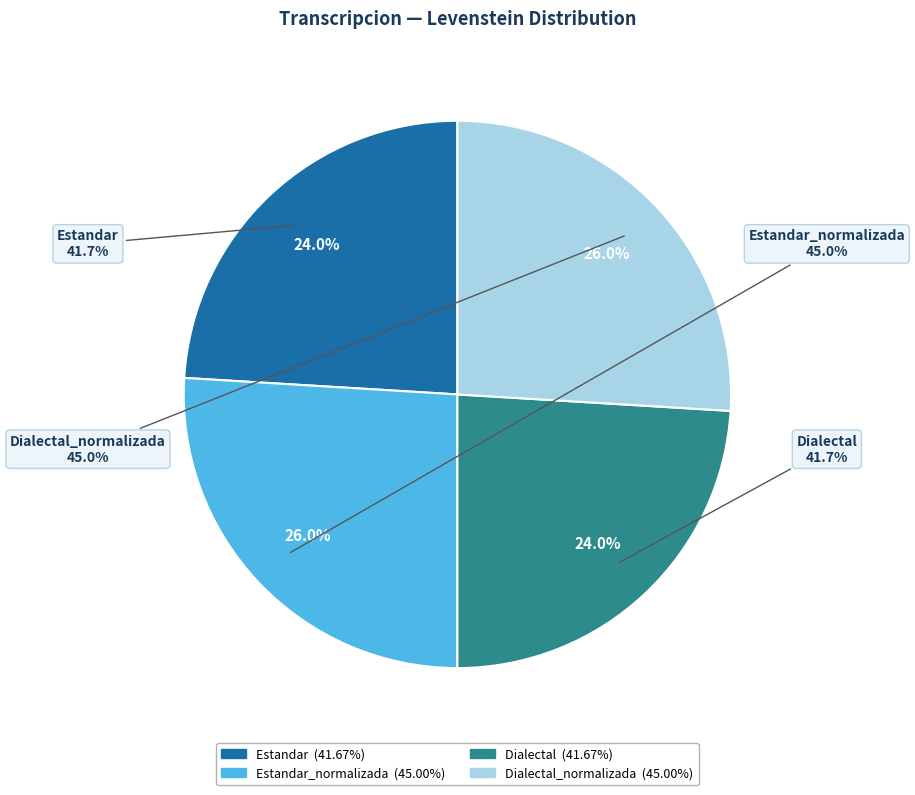

Is there a majority slice in this chart?

No